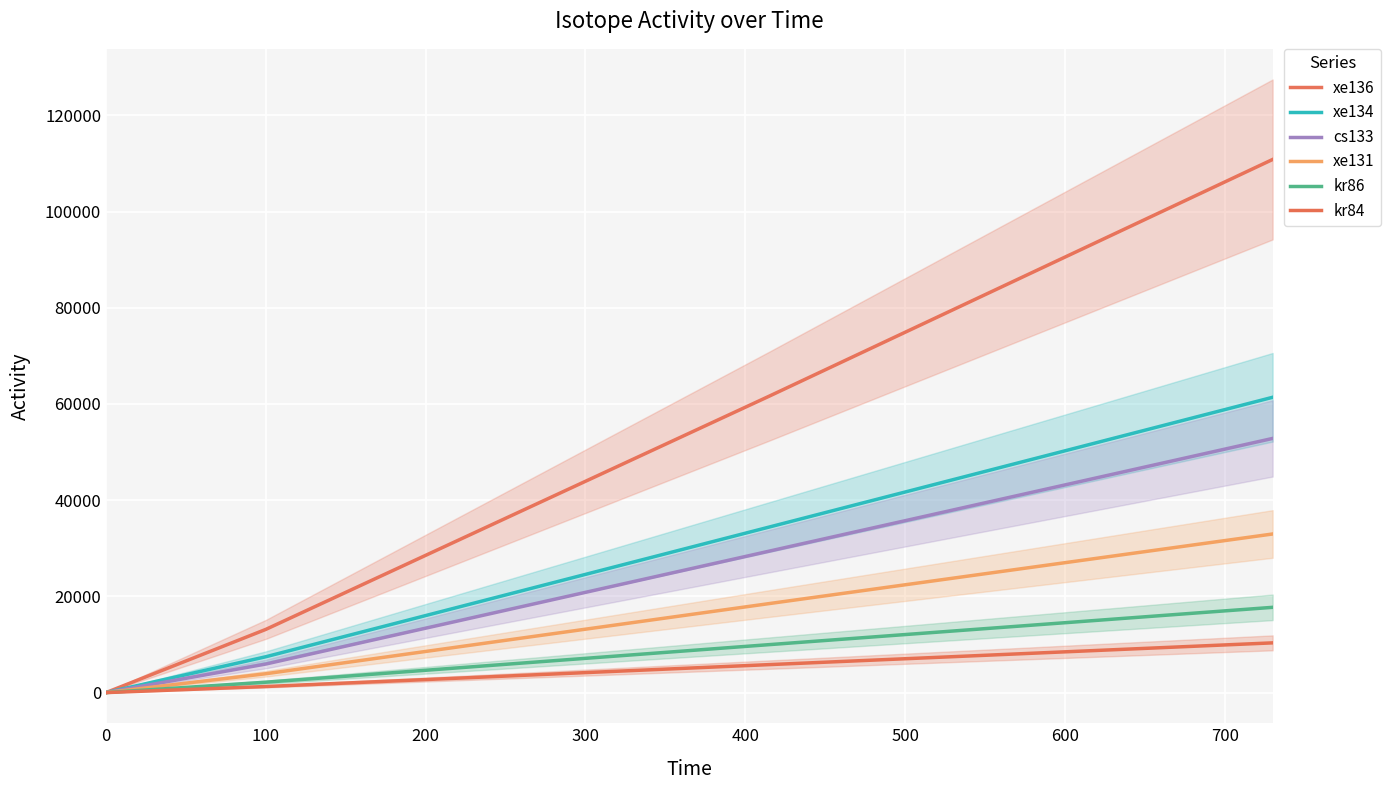

Rank the series by their maximum value, from highest to lowest.

xe136, xe134, cs133, xe131, kr86, kr84